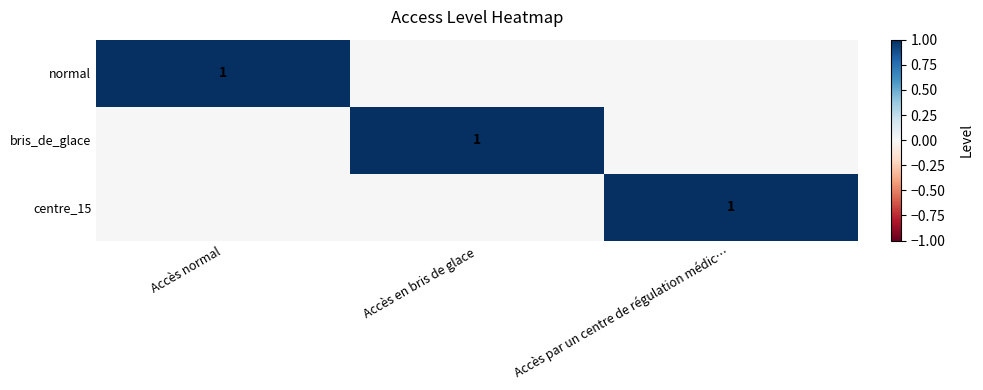

Is it true that bris_de_glace equals 1 at Accès en bris de glace?

True